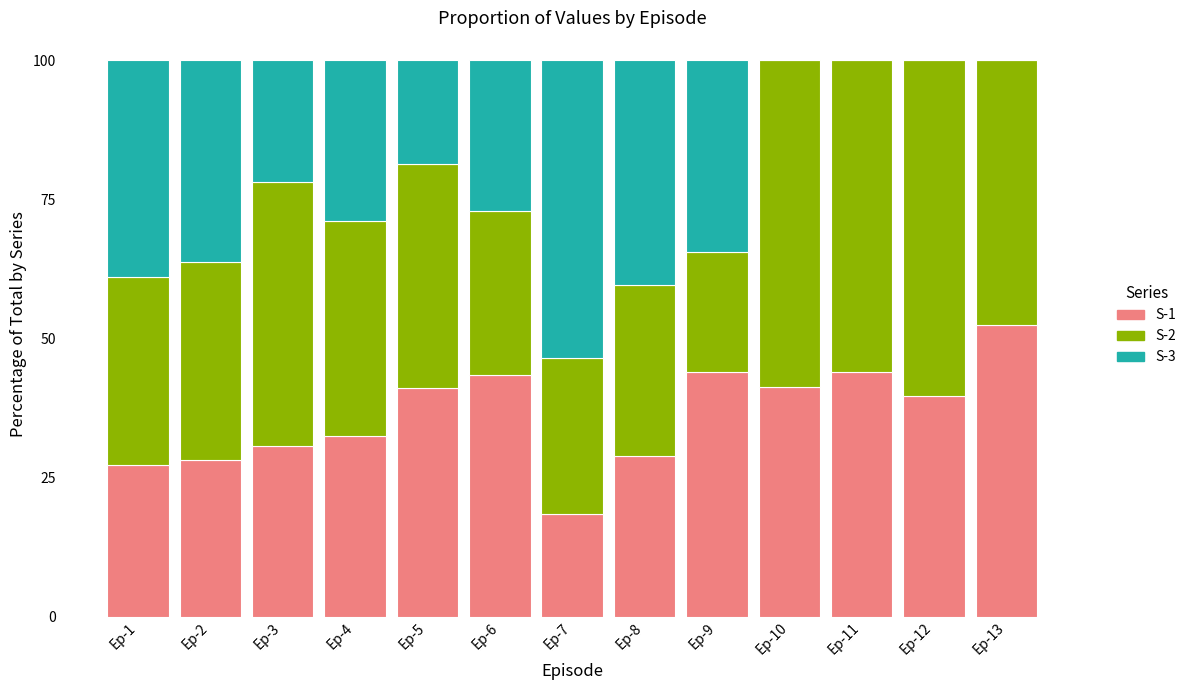

What is the maximum value for S-1?

52.3